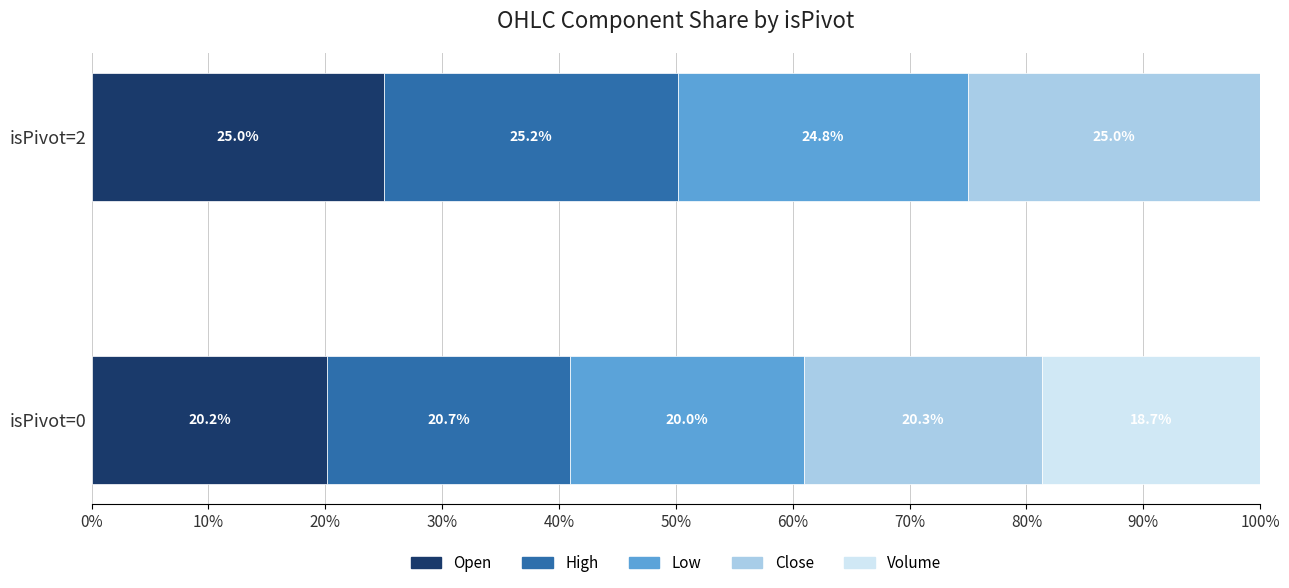

What is the sum of the Open values at isPivot=2 and isPivot=0?

45.2